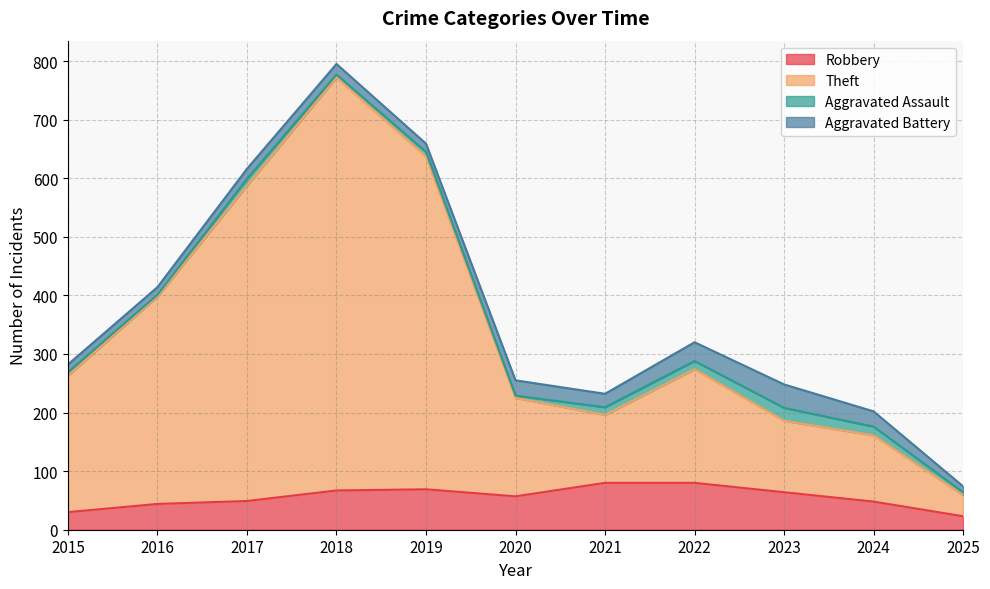

Which category has the highest value in the Theft series?

2018